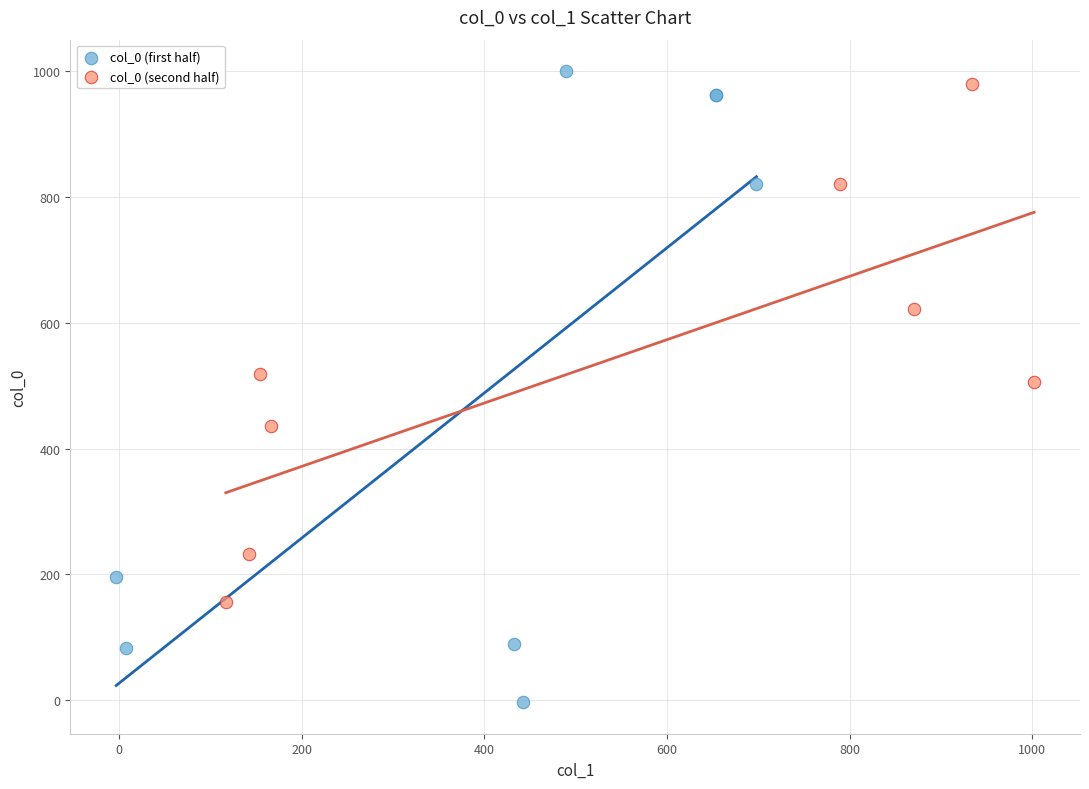

Which series has the widest spread of Y values?

col_0 (first half)